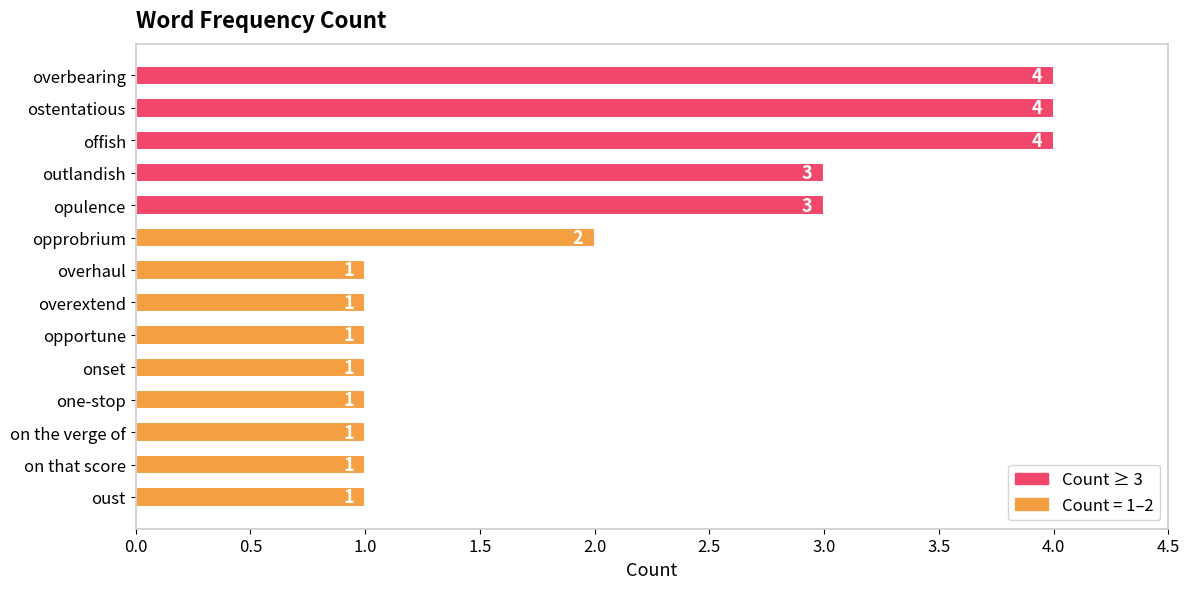

Reading top to bottom, what are all the values shown in this chart?

overbearing=4	ostentatious=4	offish=4	outlandish=3	opulence=3	opprobrium=2	overhaul=1	overextend=1	opportune=1	onset=1	one-stop=1	on the verge of=1	on that score=1	oust=1